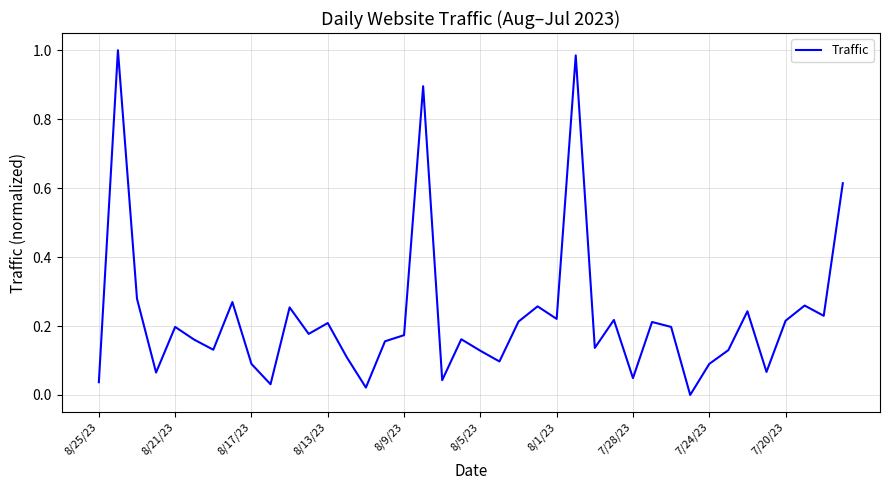

The value at 7/20/23 is 0.3. True or false?

False